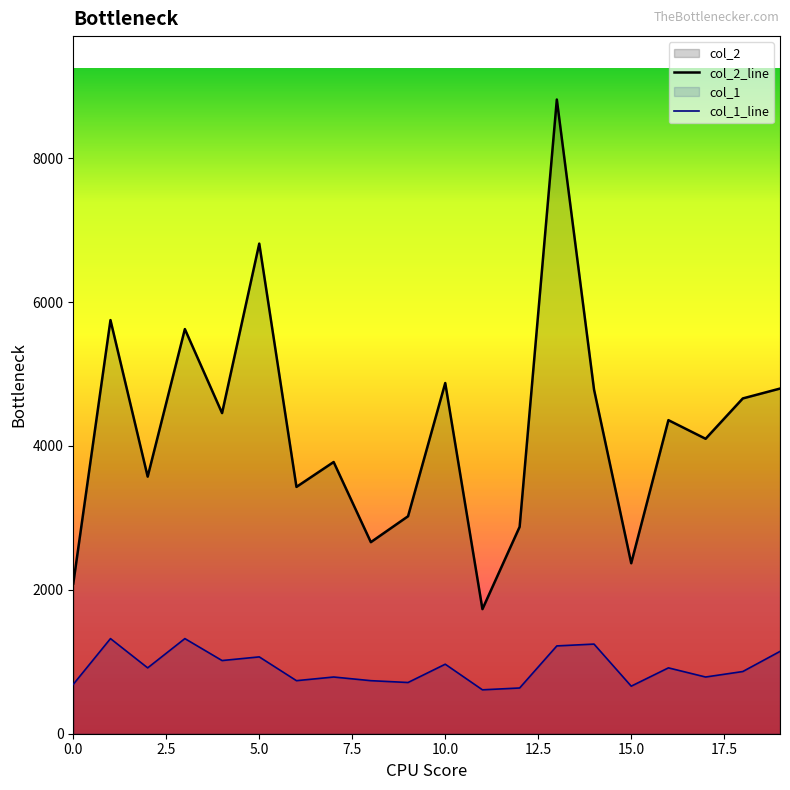

What are all the series names shown in the legend?

col_2, col_1